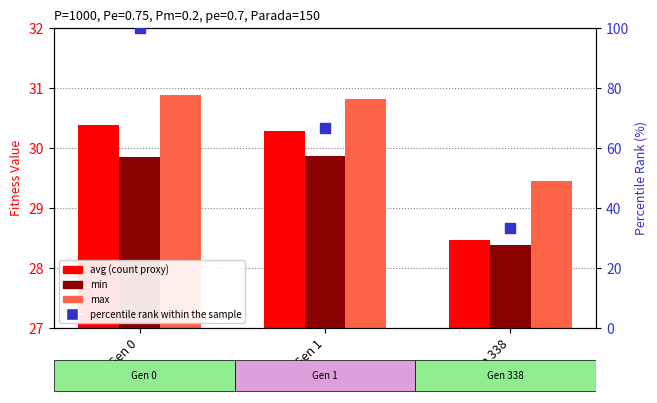

What is the total value across all series at Gen 338?

119.6